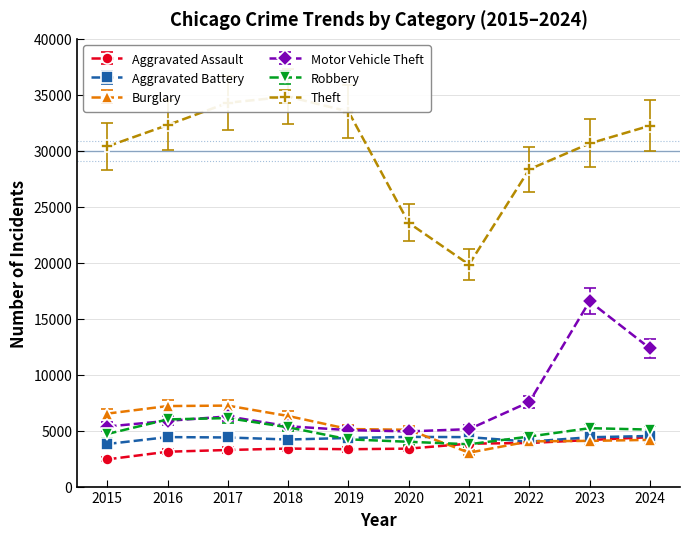

What is the value of the Motor Vehicle Theft point at the 8th from the left?

7555